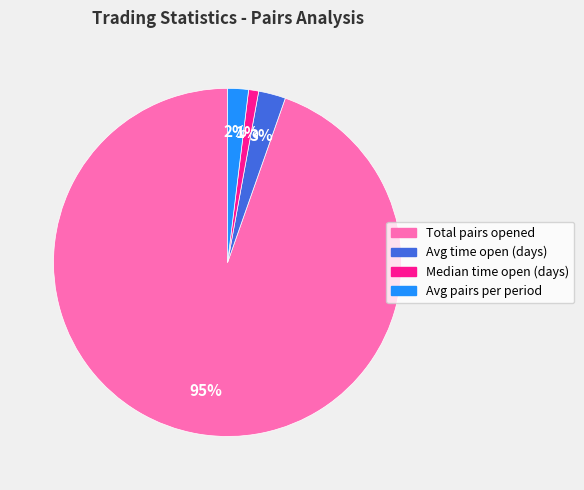

What percentage is the Avg time open (days) slice, to the nearest percent?

3%